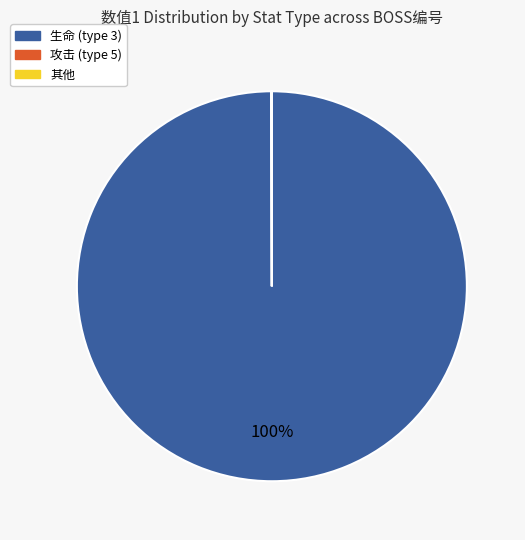

To the nearest percent, what percentage of the pie is 生命 (type 3)?

100%